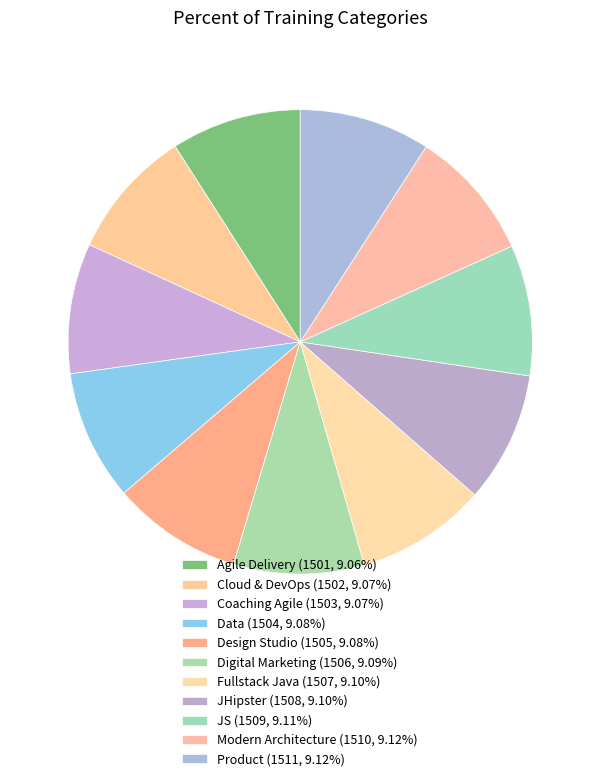

How many slices are in this pie chart?

11